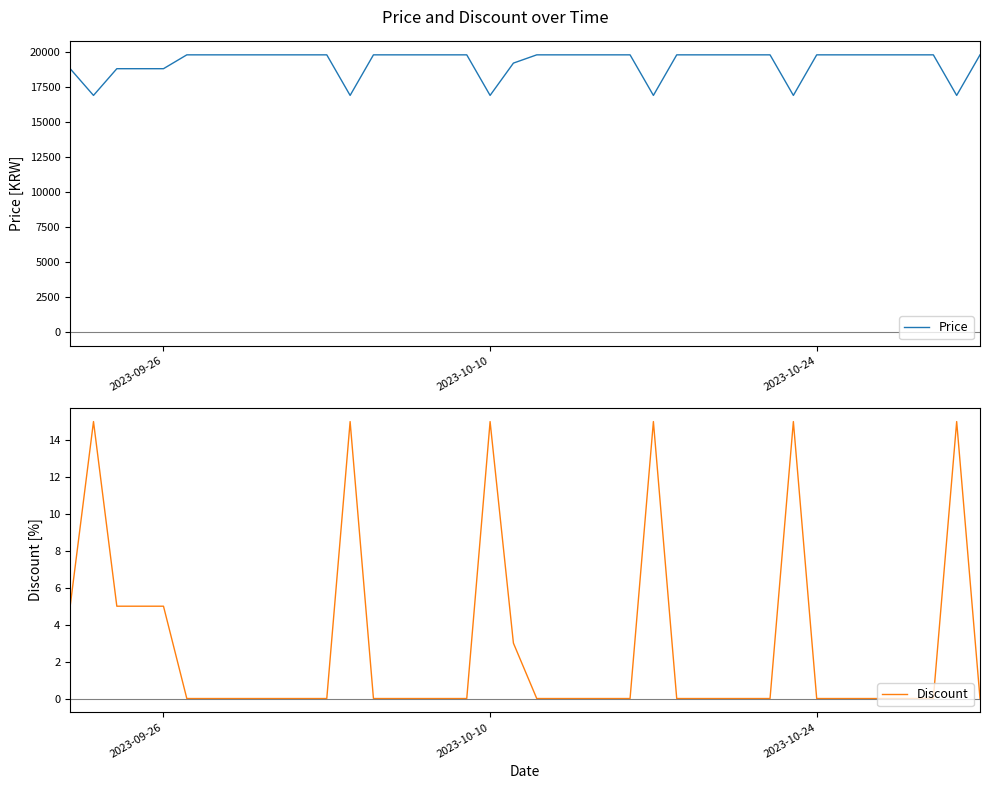

What is the lowest value of the Price series?

16900